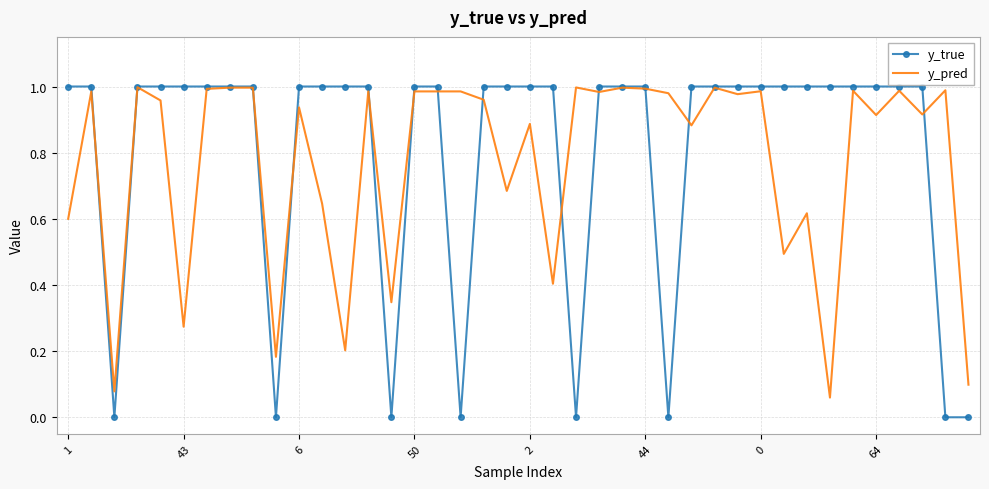

Which series has the largest range (max minus min)?

y_true